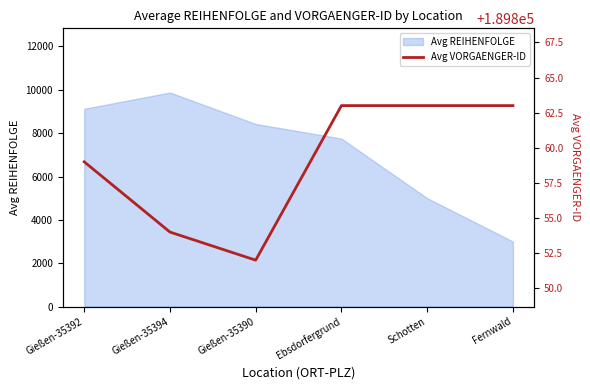

Is it true that the value at Fernwald is 189863?

True